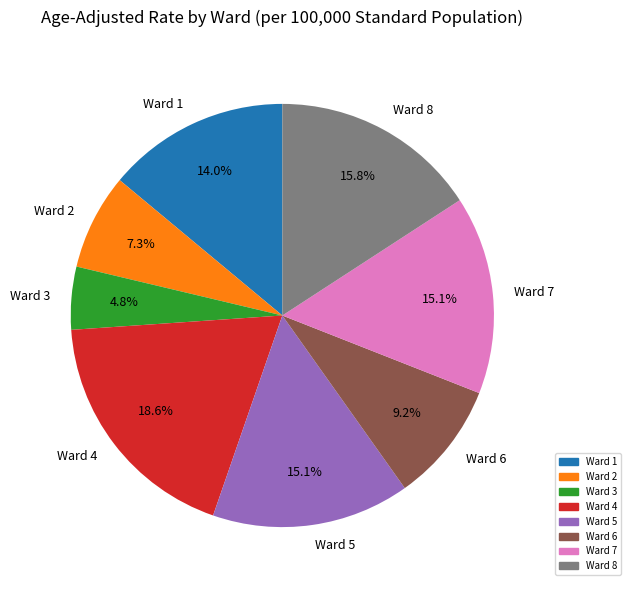

What percentage is NOT represented by Ward 3?

95.2%